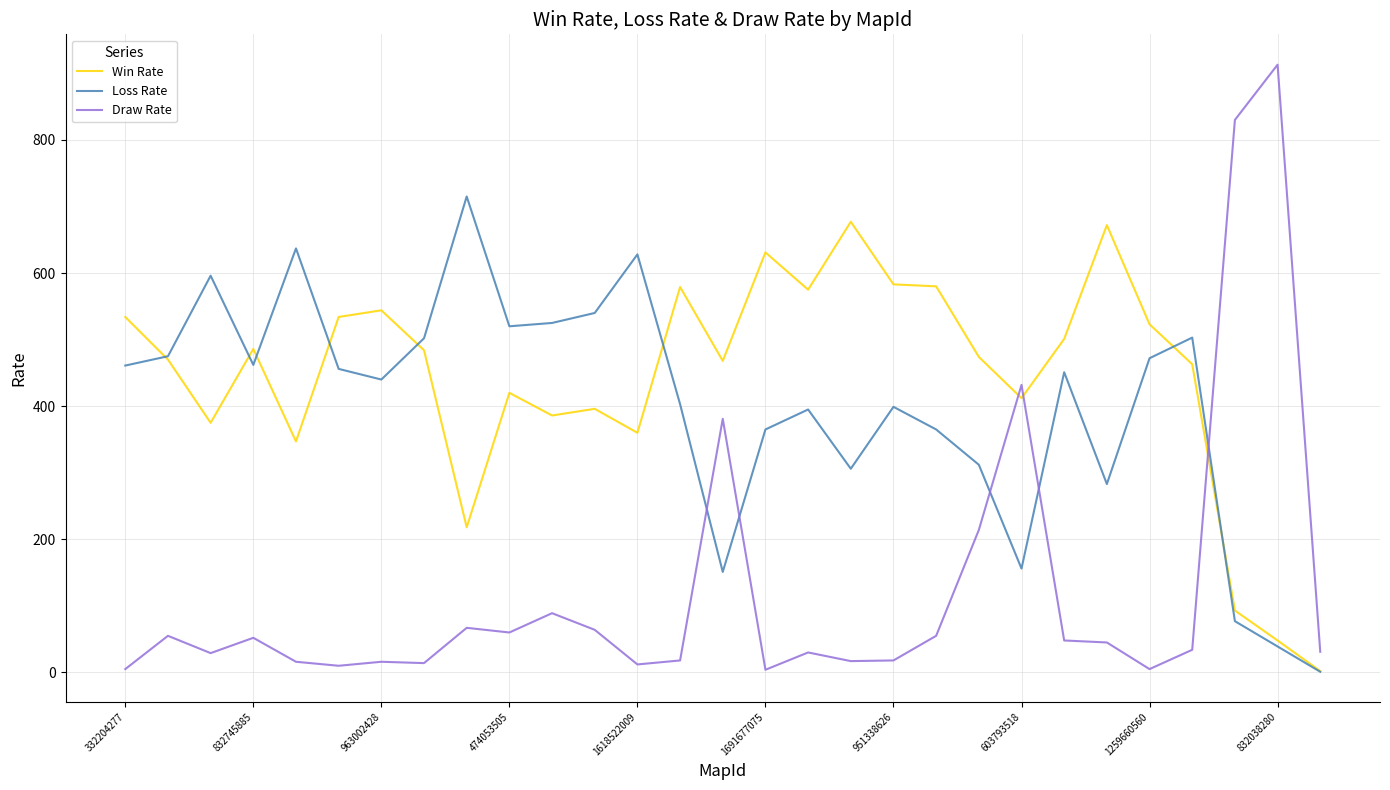

True or false: Win Rate and Draw Rate cross at least once.

True